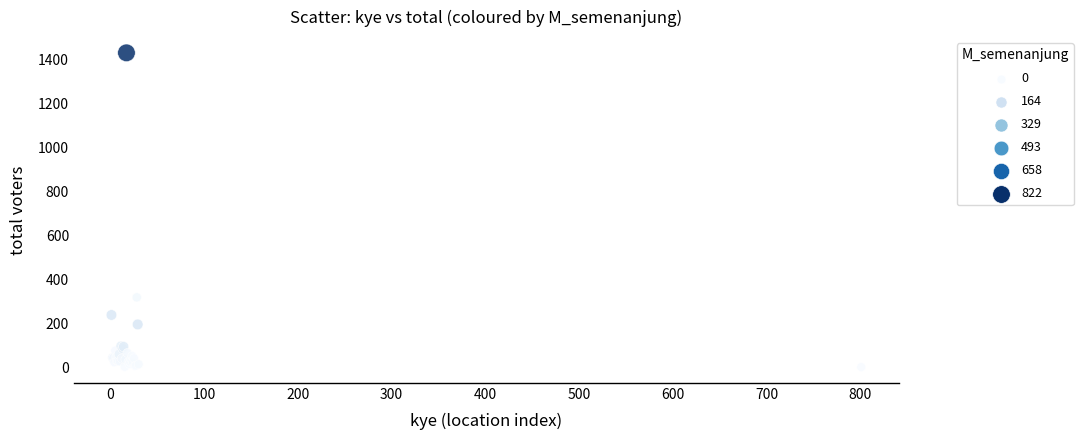

What Y value in the scatter plot is closest to 716?

319